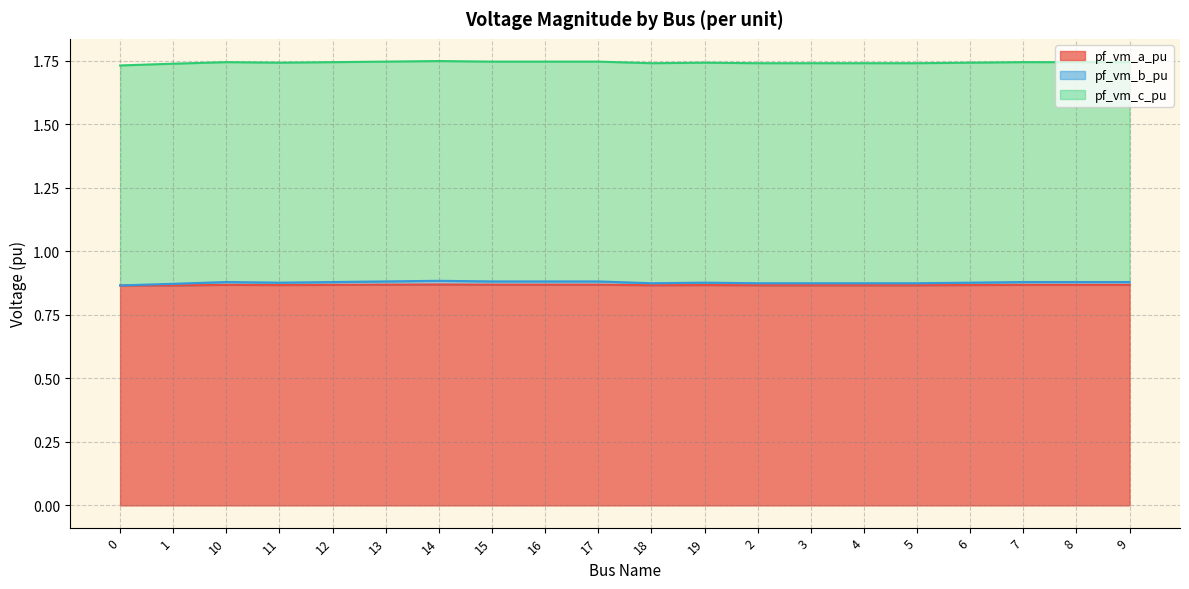

How many categories are shown in the chart?

20